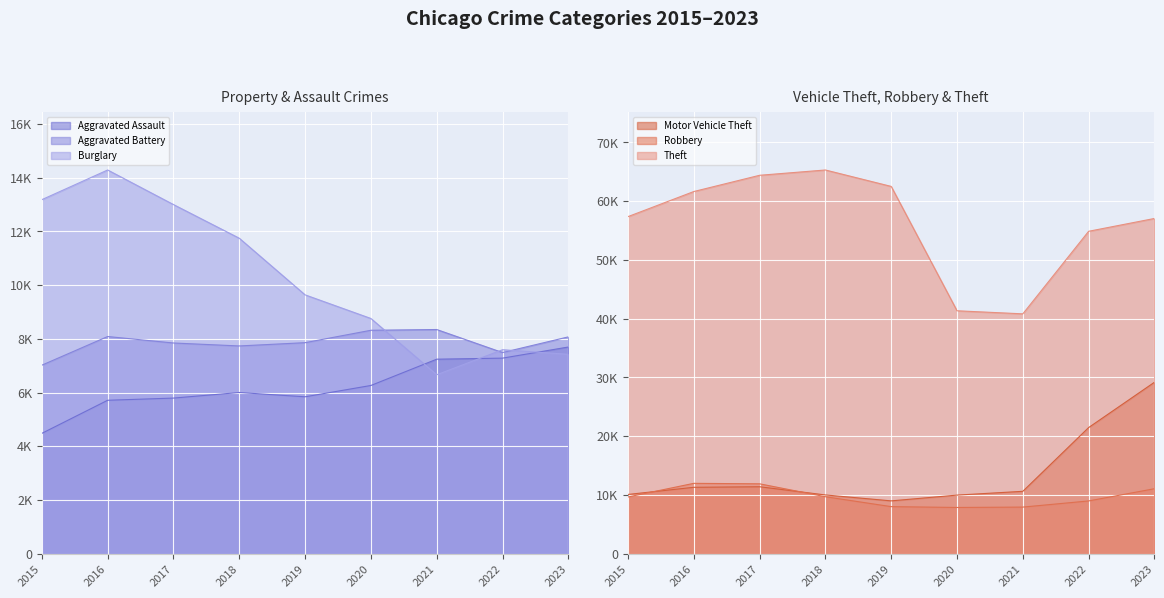

At which category does Burglary reach its first local peak?

2016